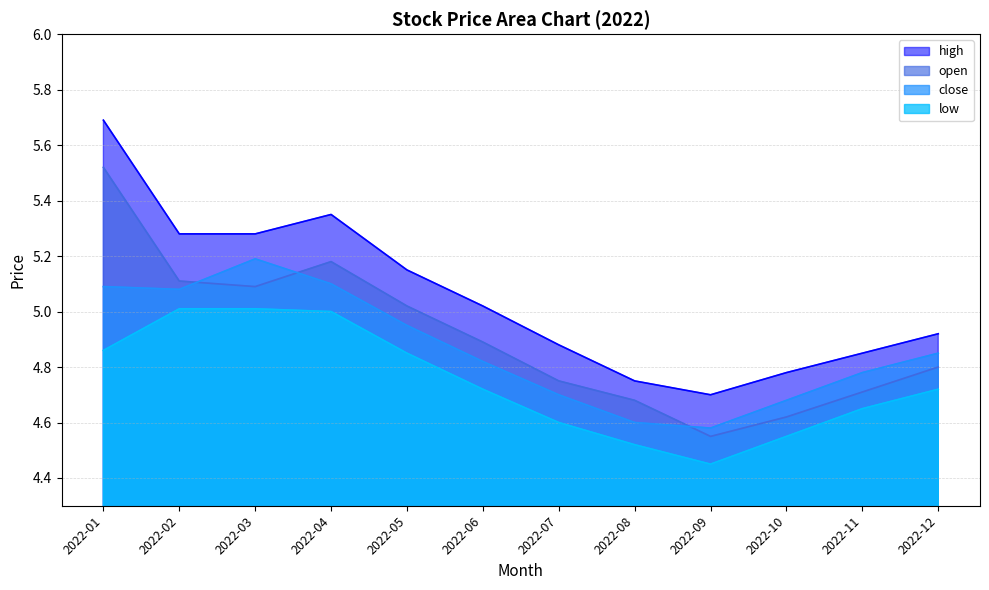

What is the minimum value for high?

4.7